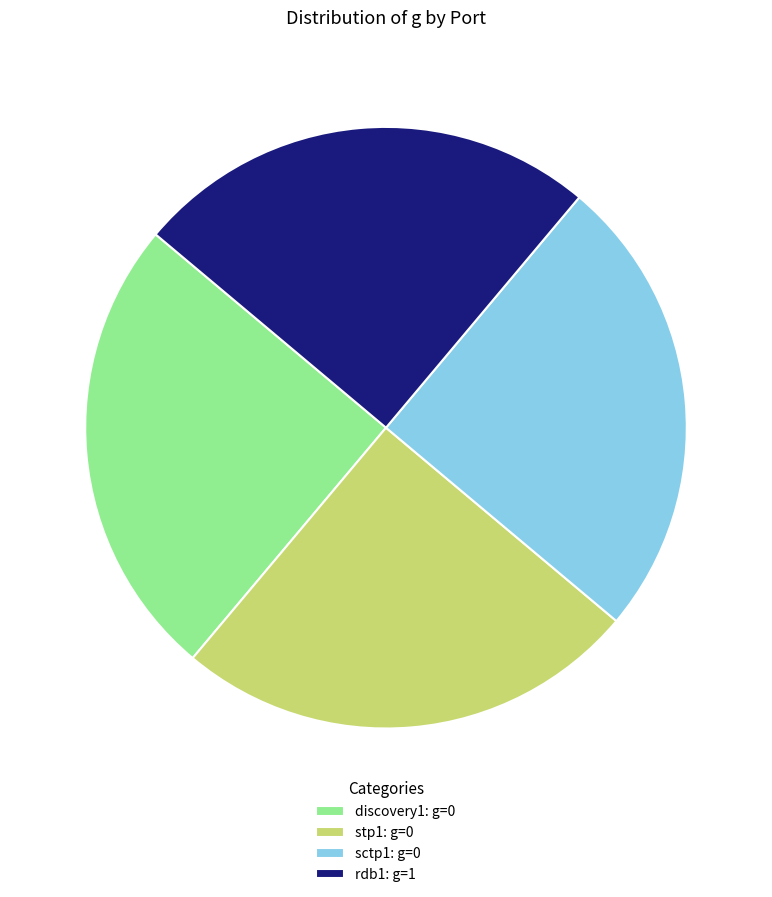

Is it true that stp1: g=0 is 13% of the pie?

False